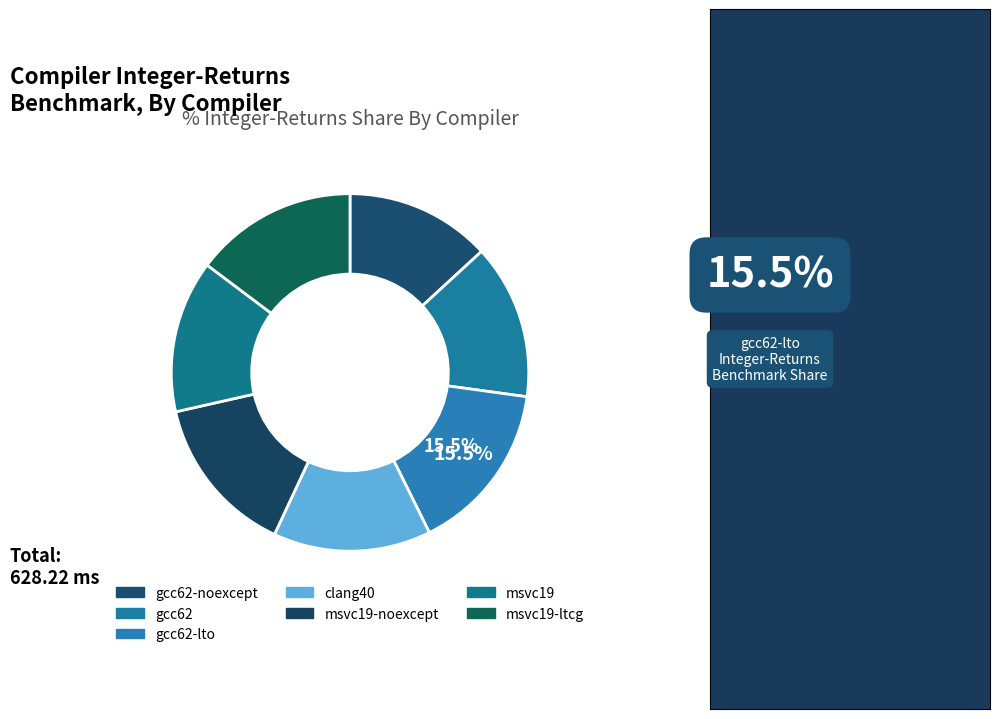

How many segments does this pie chart have?

7